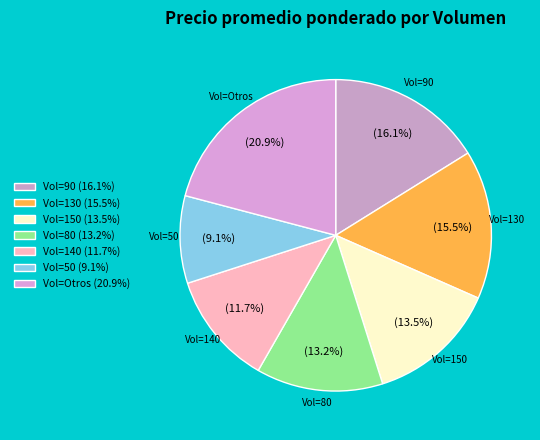

Does any single category account for the majority?

No